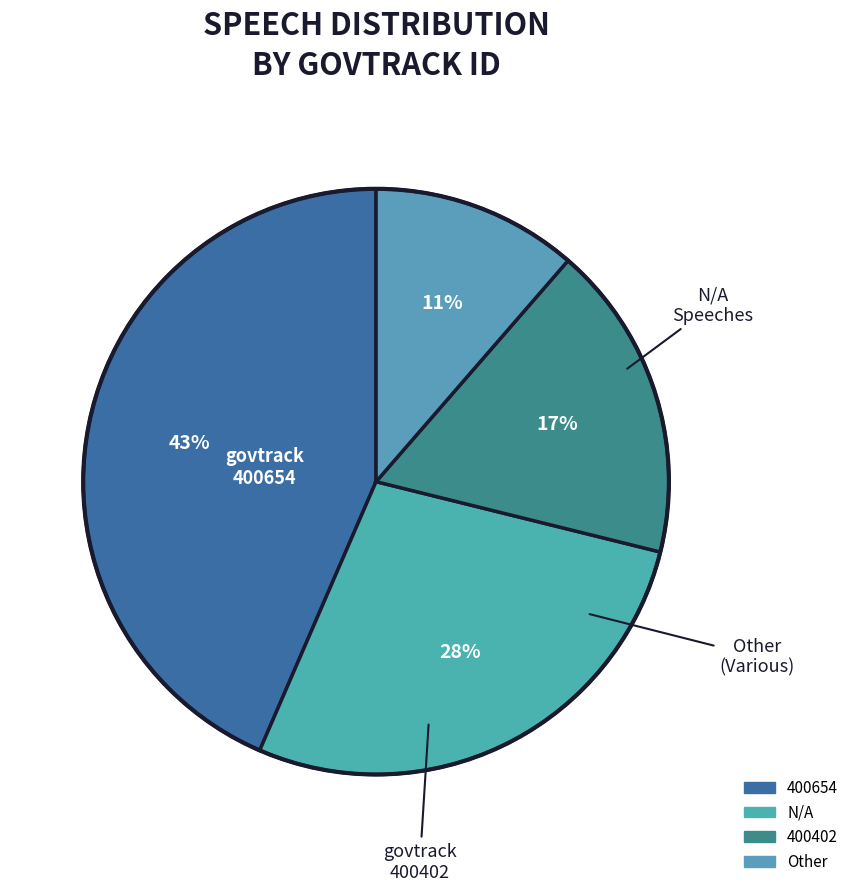

What is the ratio of the value at 400402 to the value at 400654?

0.4